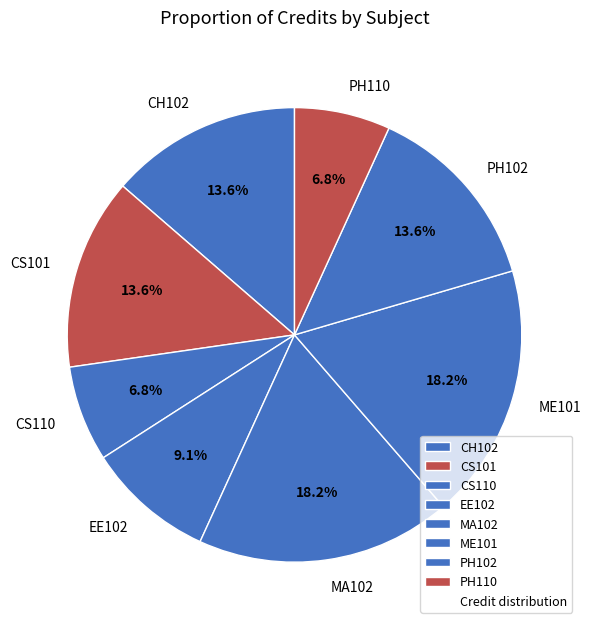

How many segments does this pie chart have?

8